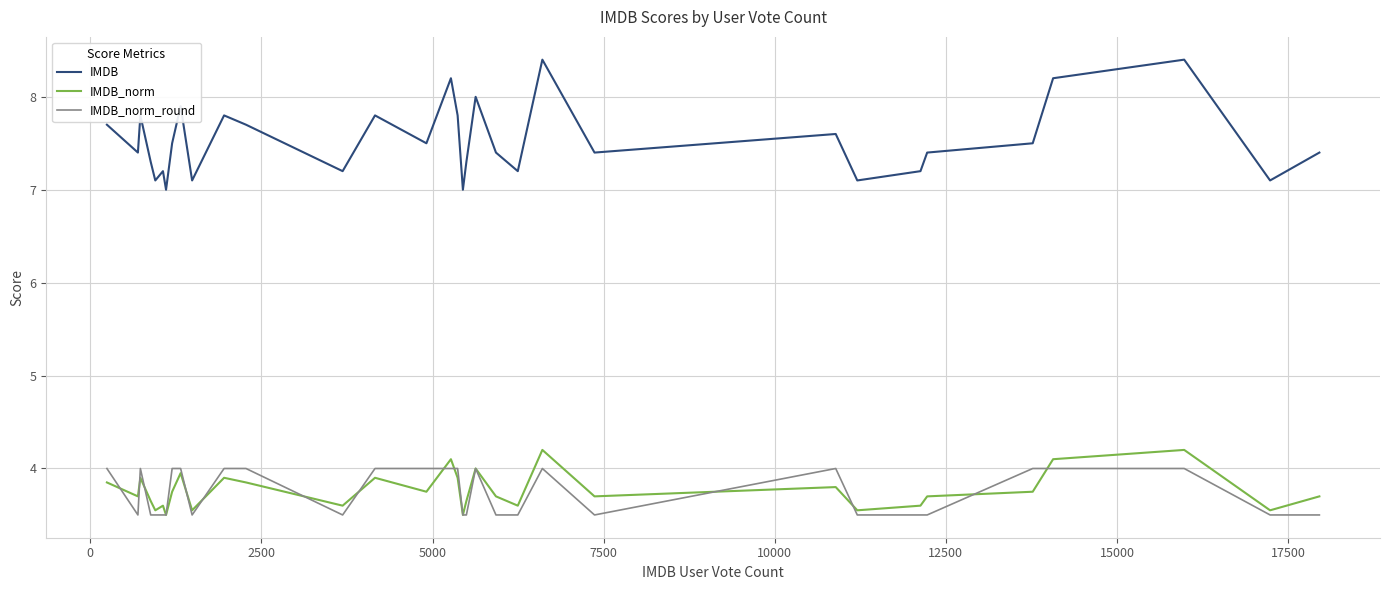

What is the maximum value for IMDB_norm_round?

4.0